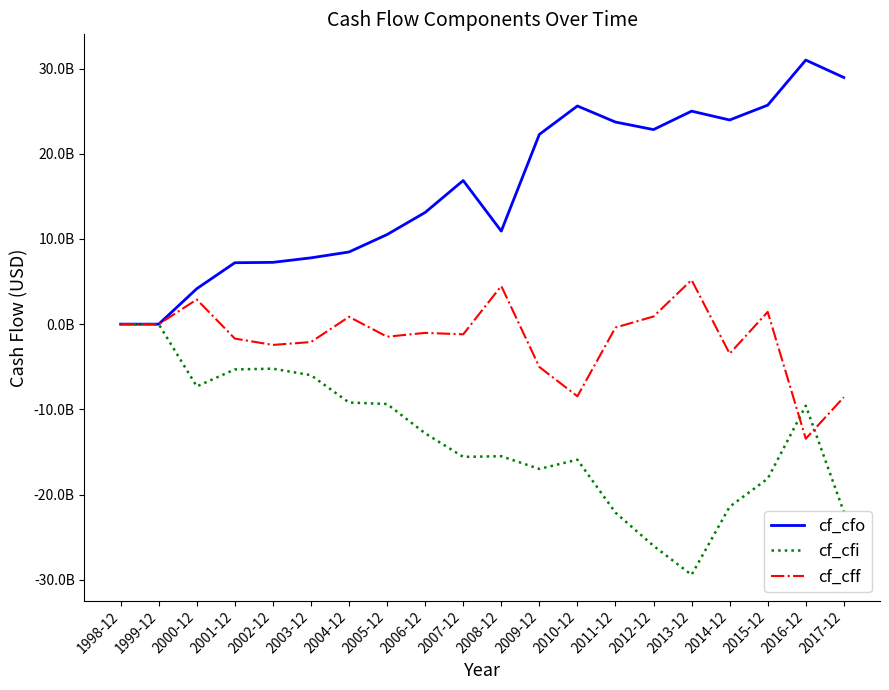

Does the chart display data point markers on the line(s)?

No